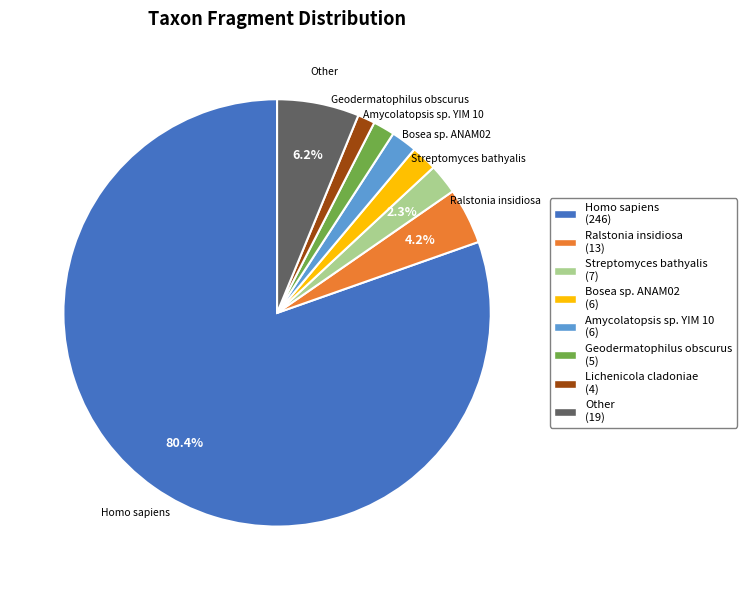

How many segments does this pie chart have?

8